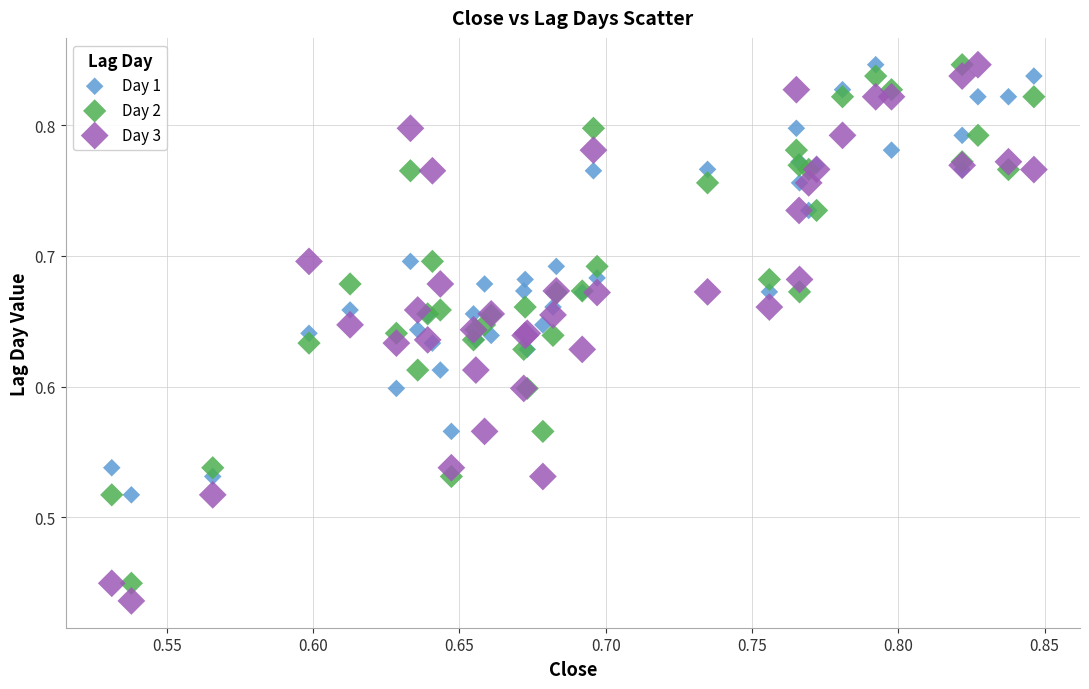

What is the X range (max minus min) for the scatter plot?

0.3